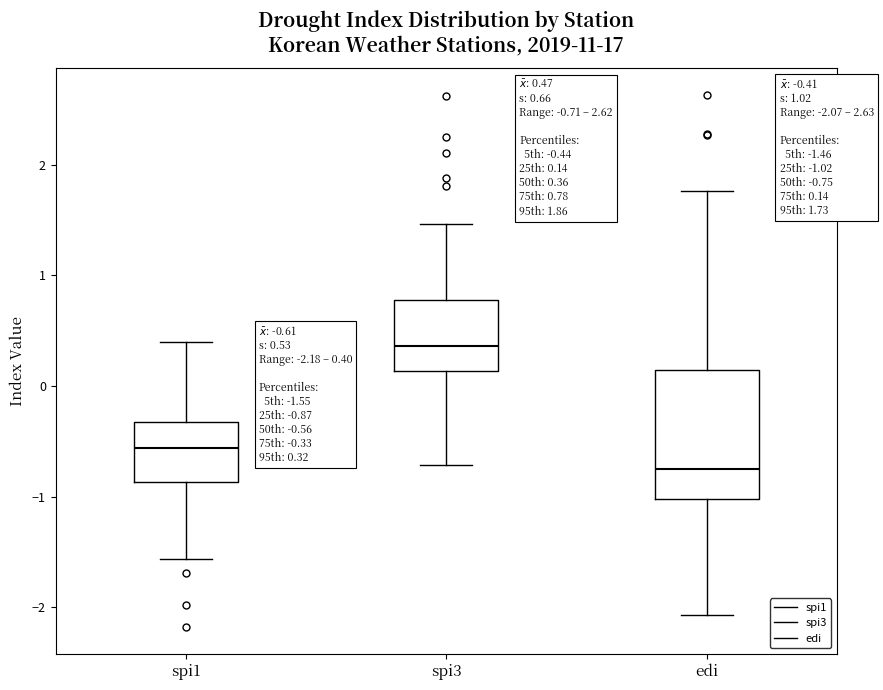

Which box has the highest median line?

spi3